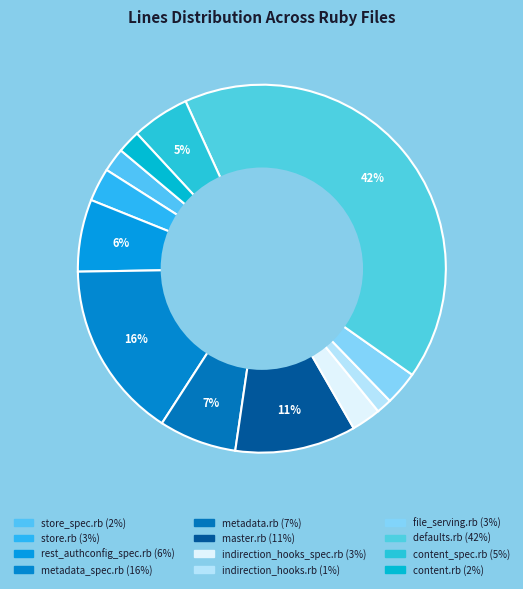

Count the number of slices in the pie.

12